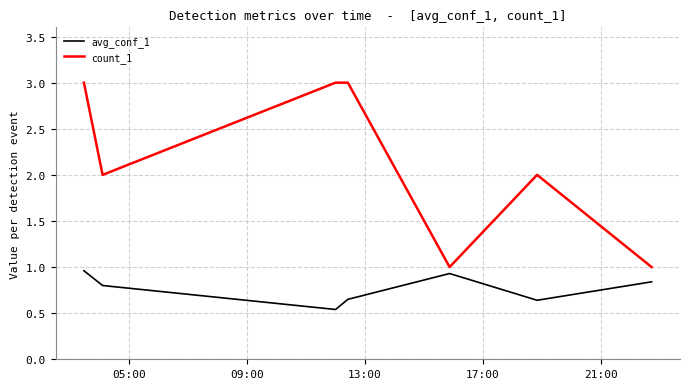

Which series has the largest total across all categories?

count_1